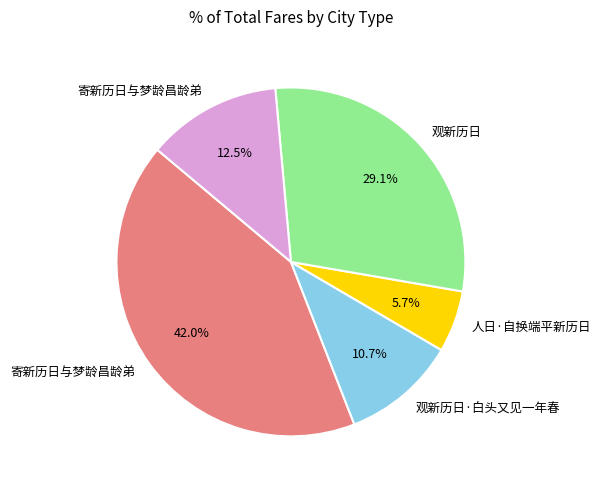

Is there a majority slice in this chart?

No